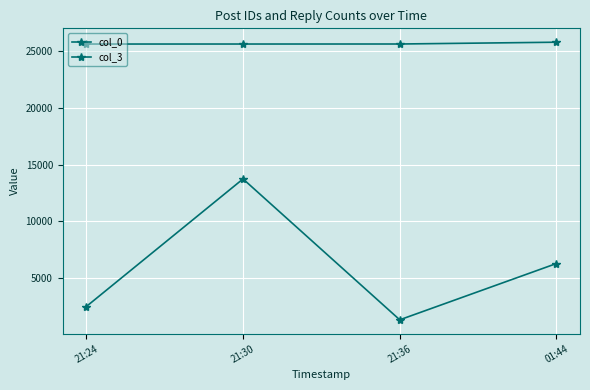

True or false: col_0 and col_3 intersect in this chart.

False